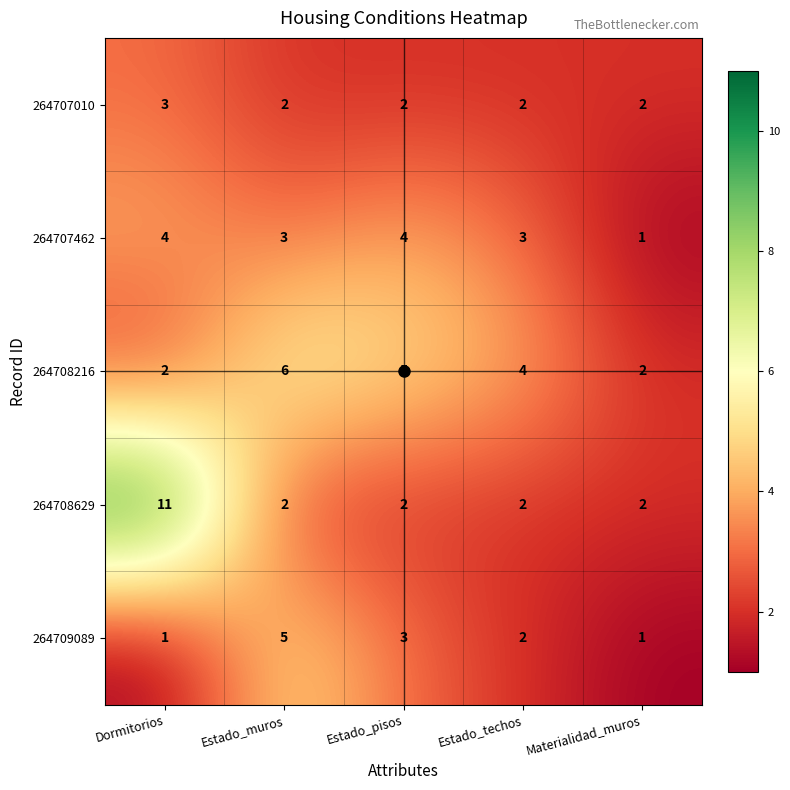

What is the greatest value displayed?

11